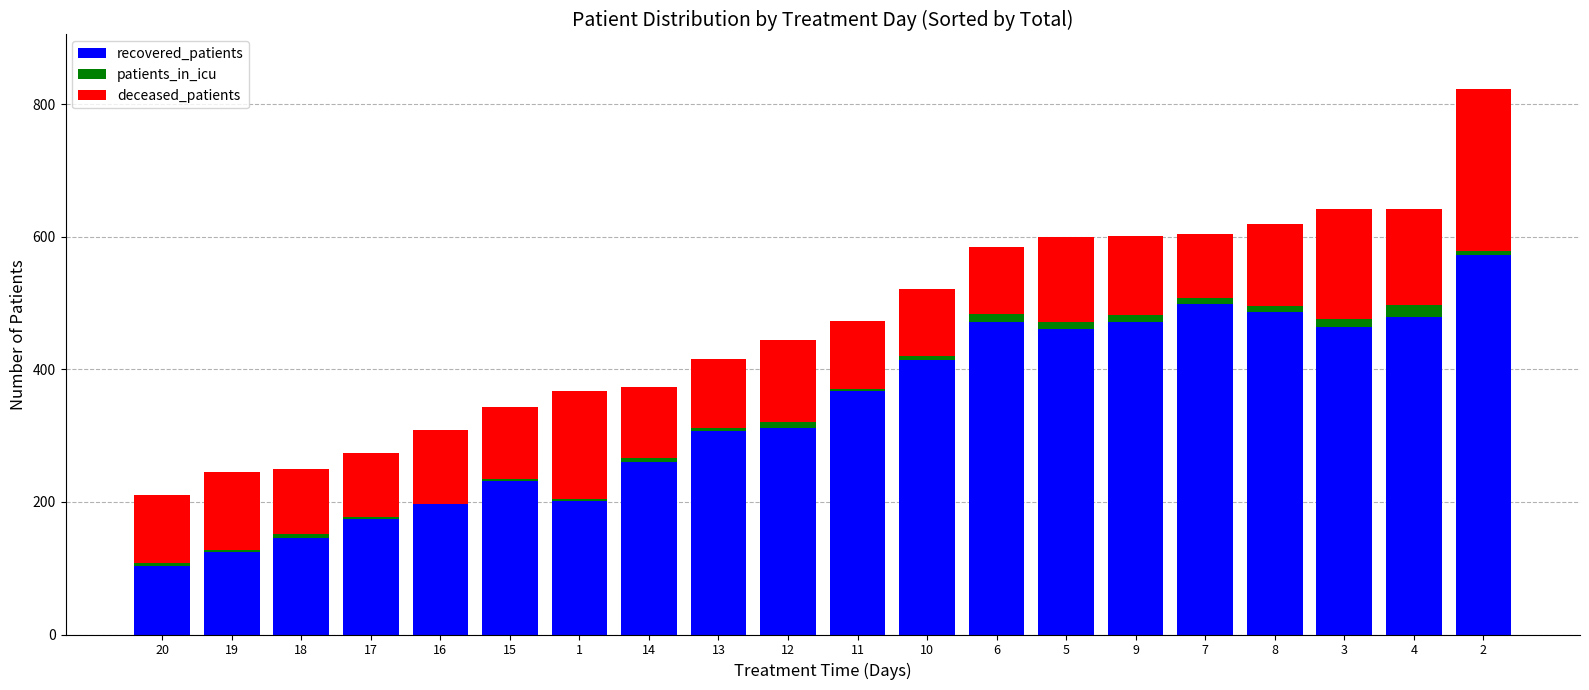

What is the sum of all recovered_patients values?

6742